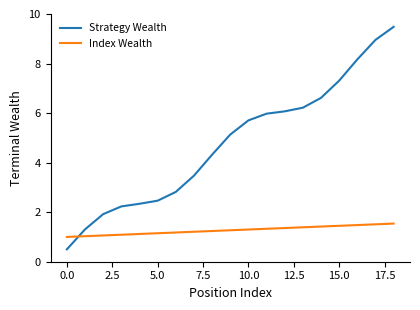

True or false: Index Wealth and Strategy Wealth intersect in this chart.

True